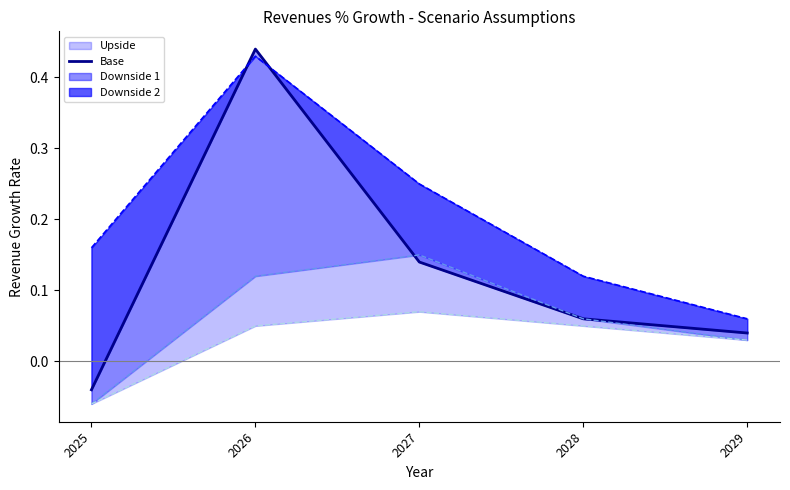

Reading left to right, extract all data points from this chart.

-0.0	0.4	0.1	0.1	0.0